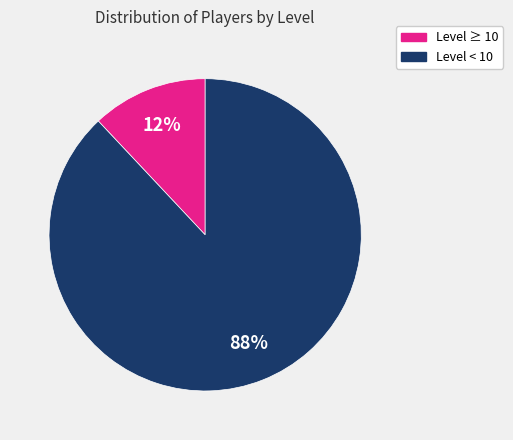

To the nearest percent, what is the average slice percentage?

50%